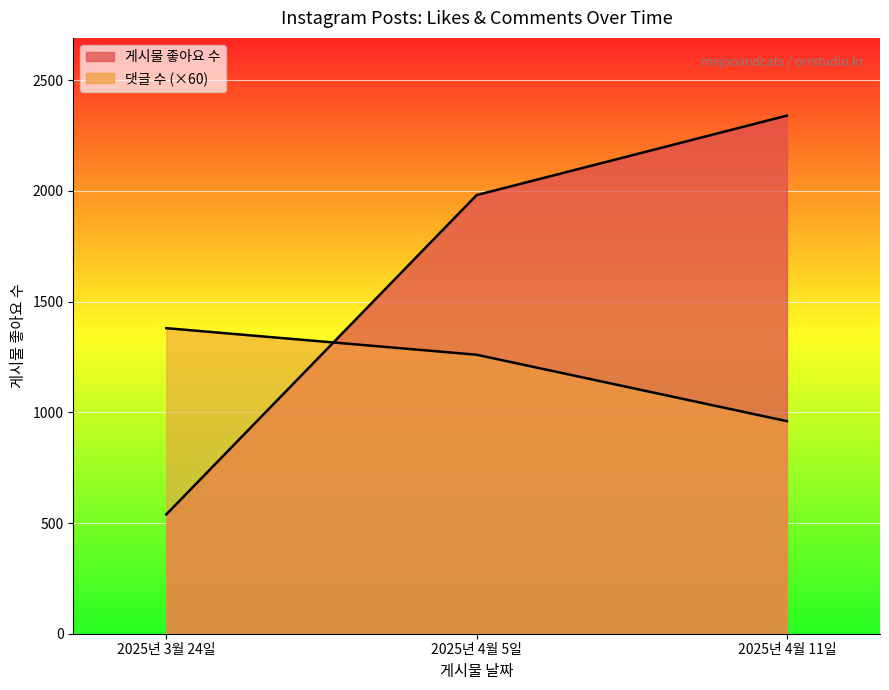

What is the total value across all series at 2025년 4월 11일?

2356